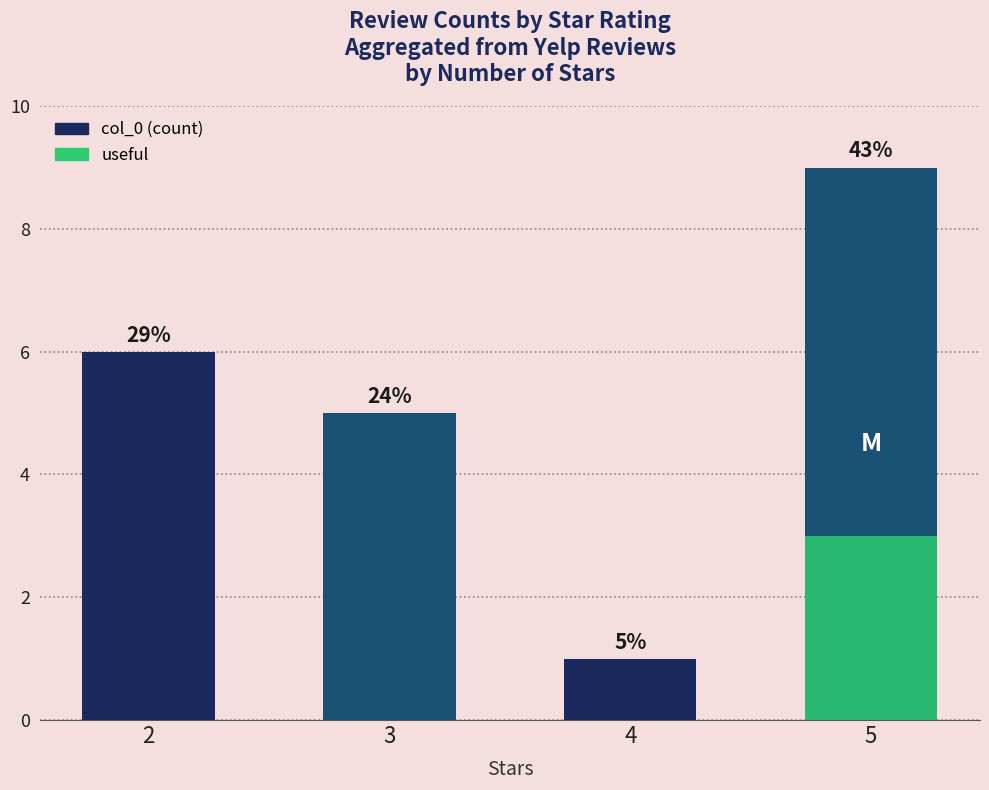

At 3, list the series in order from smallest to largest.

useful, col_0 (count)